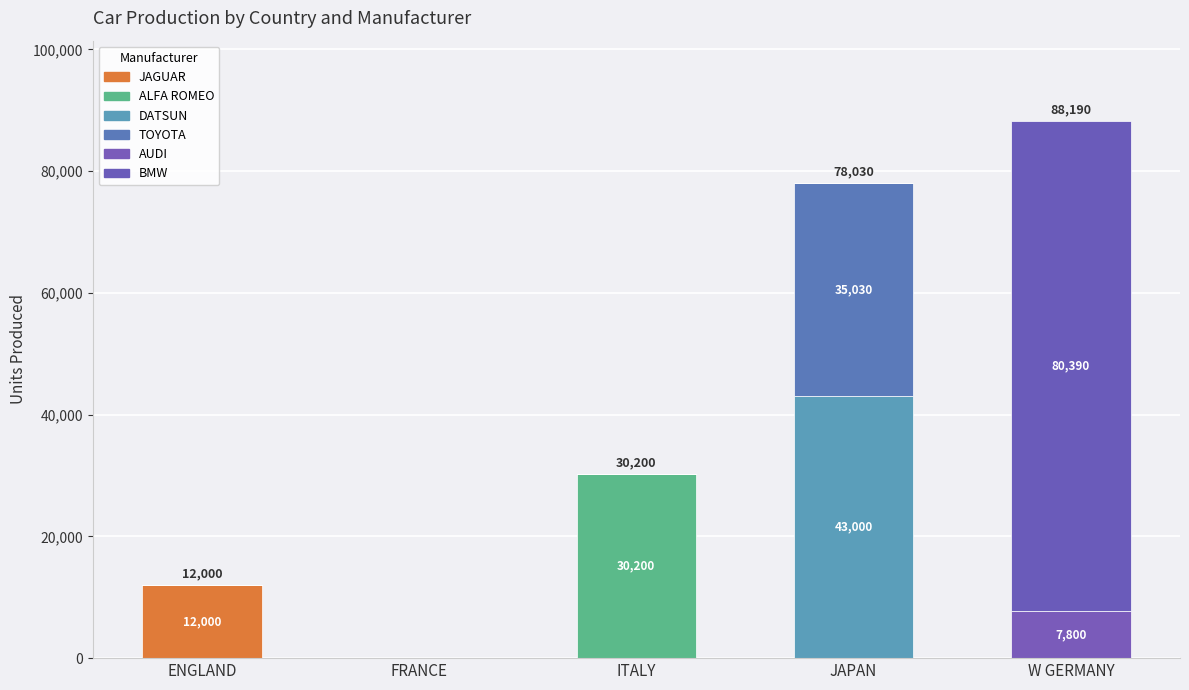

The value of TOYOTA at ENGLAND is 0. True or false?

True